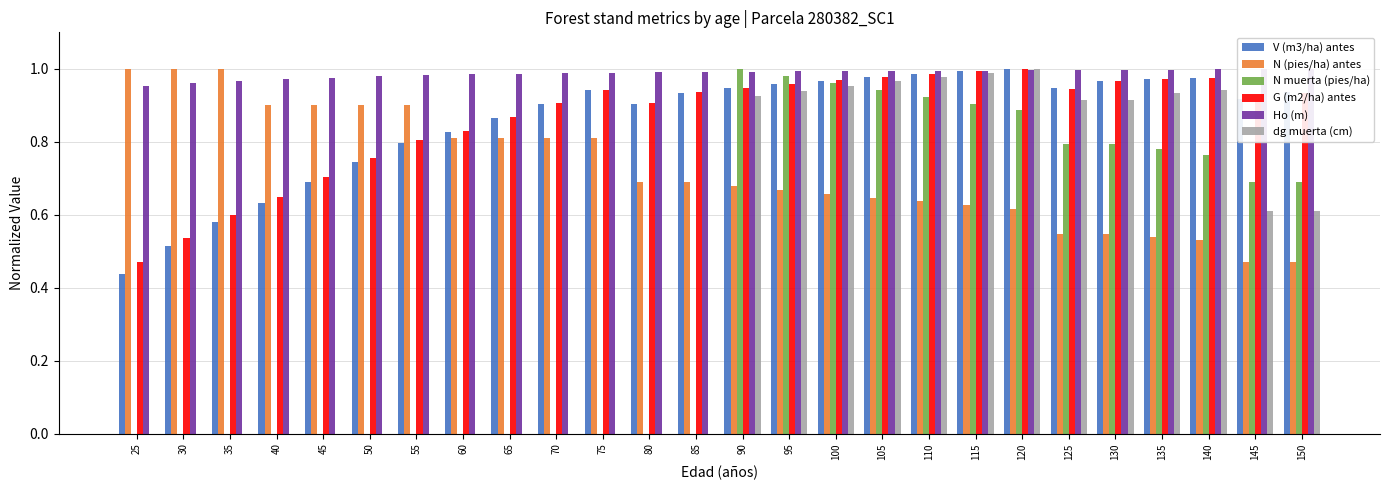

Is it true that V (m3/ha) antes equals 0.9 at 85?

True